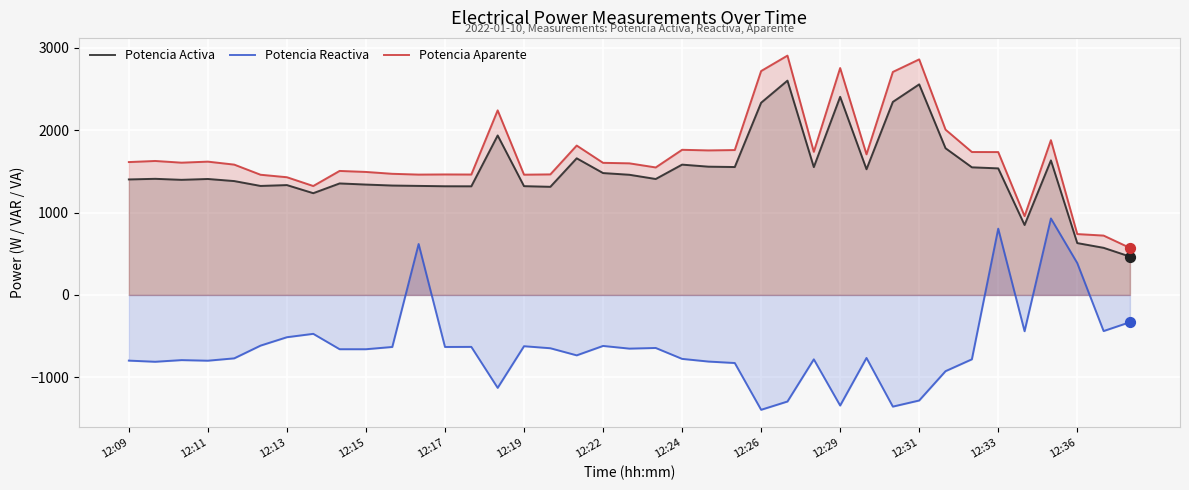

At how many categories does at least one series exceed 2021?

6